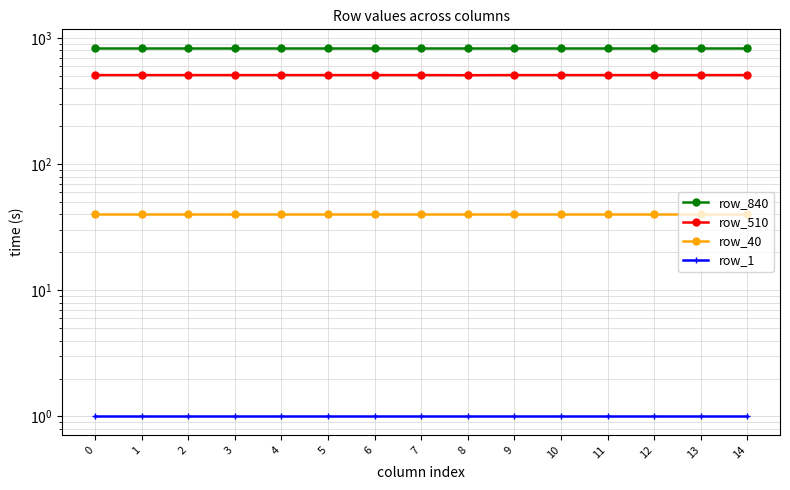

What is the sum of the row_840 values at 7 and 3?

1680